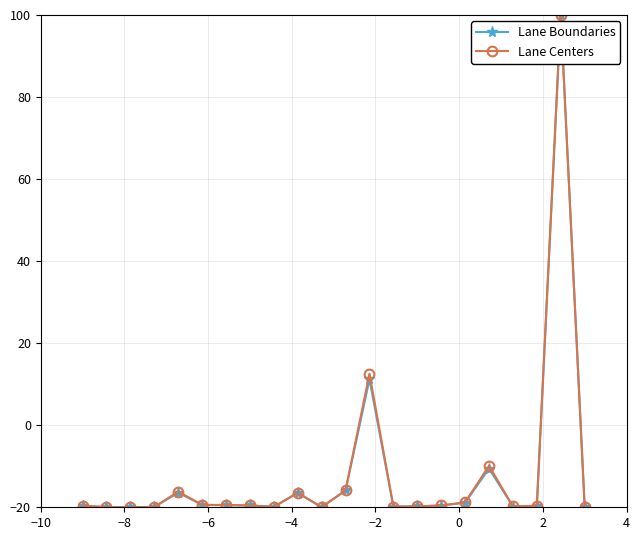

What is the lowest value of the Lane Centers series?

-20.0